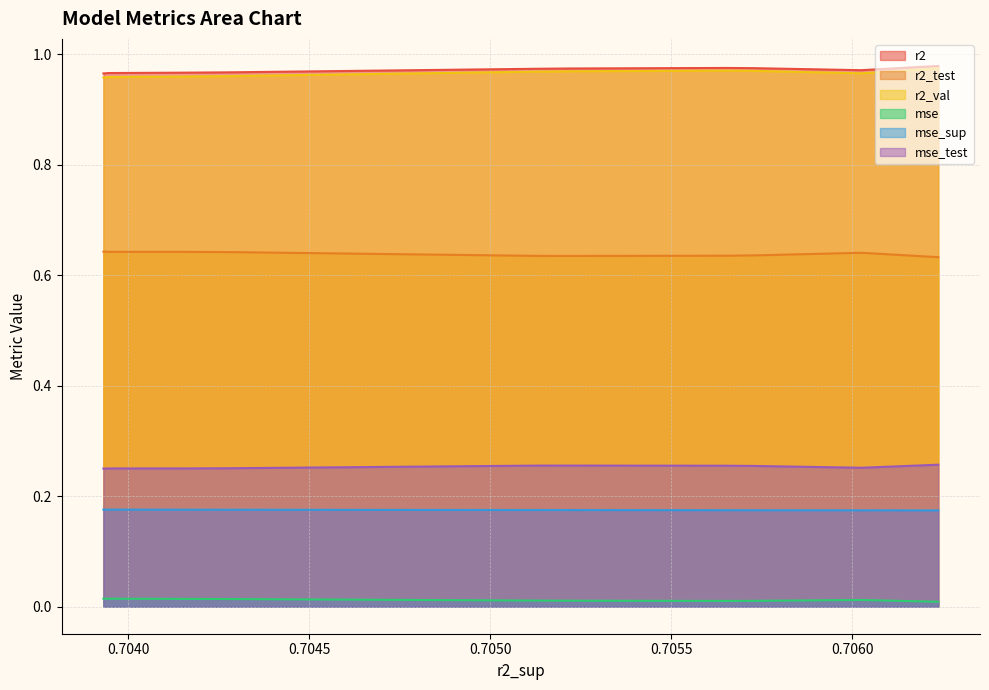

Reading left to right, what are all the values shown in this chart?

r2: model_10_6_9=1.0	model_10_6_4=1.0	model_10_6_7=1.0	model_10_6_8=1.0	model_10_6_6=1.0	model_10_6_5=1.0	model_10_6_3=1.0	model_10_6_2=1.0	model_10_6_1=1.0	model_10_6_0=1.0
r2_test: model_10_6_9=0.6	model_10_6_4=0.6	model_10_6_7=0.6	model_10_6_8=0.6	model_10_6_6=0.6	model_10_6_5=0.6	model_10_6_3=0.6	model_10_6_2=0.6	model_10_6_1=0.6	model_10_6_0=0.6
r2_val: model_10_6_9=1.0	model_10_6_4=1.0	model_10_6_7=1.0	model_10_6_8=1.0	model_10_6_6=1.0	model_10_6_5=1.0	model_10_6_3=1.0	model_10_6_2=1.0	model_10_6_1=1.0	model_10_6_0=1.0
mse: model_10_6_9=0.0	model_10_6_4=0.0	model_10_6_7=0.0	model_10_6_8=0.0	model_10_6_6=0.0	model_10_6_5=0.0	model_10_6_3=0.0	model_10_6_2=0.0	model_10_6_1=0.0	model_10_6_0=0.0
mse_sup: model_10_6_9=0.2	model_10_6_4=0.2	model_10_6_7=0.2	model_10_6_8=0.2	model_10_6_6=0.2	model_10_6_5=0.2	model_10_6_3=0.2	model_10_6_2=0.2	model_10_6_1=0.2	model_10_6_0=0.2
mse_test: model_10_6_9=0.3	model_10_6_4=0.3	model_10_6_7=0.3	model_10_6_8=0.3	model_10_6_6=0.3	model_10_6_5=0.3	model_10_6_3=0.3	model_10_6_2=0.3	model_10_6_1=0.3	model_10_6_0=0.3